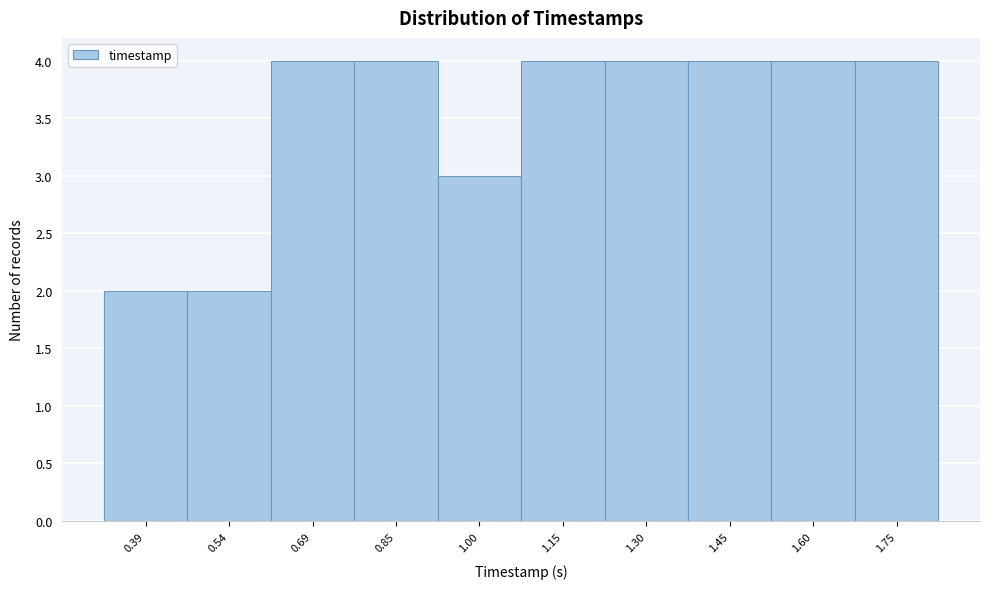

How tall is the bar that spans 0.32 to 0.46 on the x-axis? Neither the bar edges nor the heights are printed on the chart, so give them approximately, as read against the axes.

2